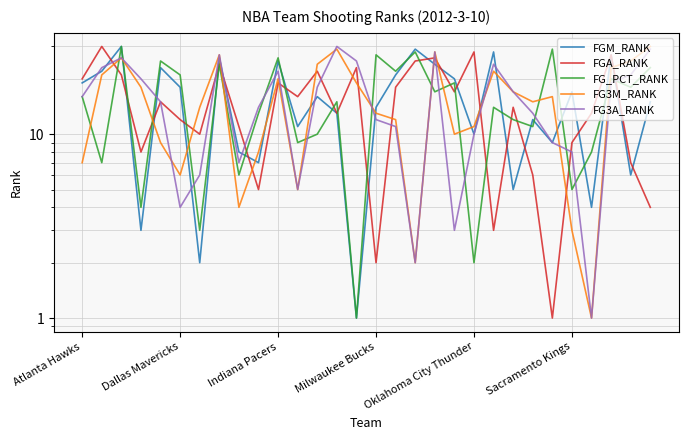

How many times do FG3A_RANK and FG_PCT_RANK cross each other?

14